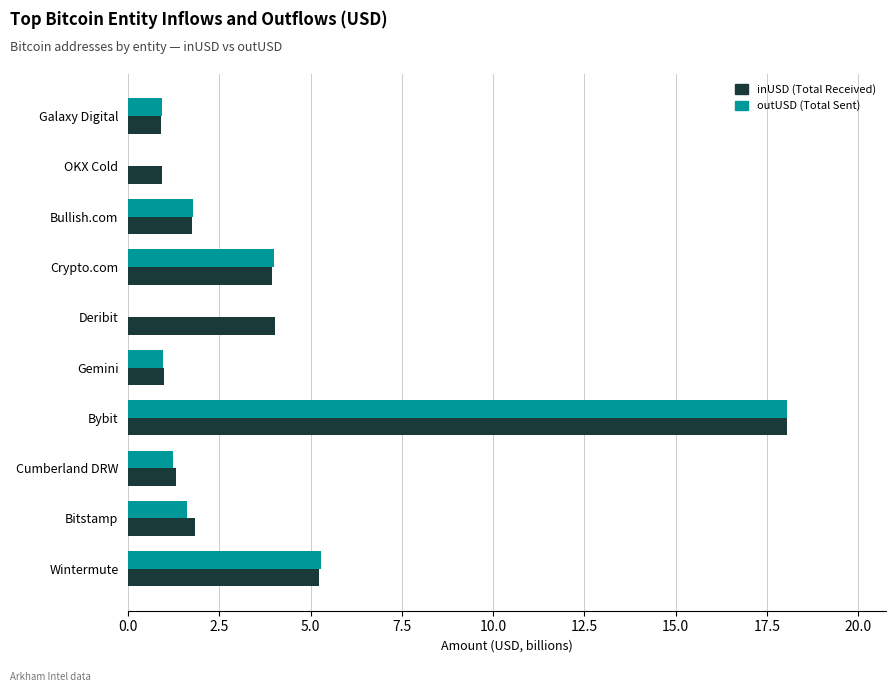

Is the value of inUSD (Total Received) at Bitstamp greater than the value of outUSD (Total Sent) at OKX Cold?

Yes